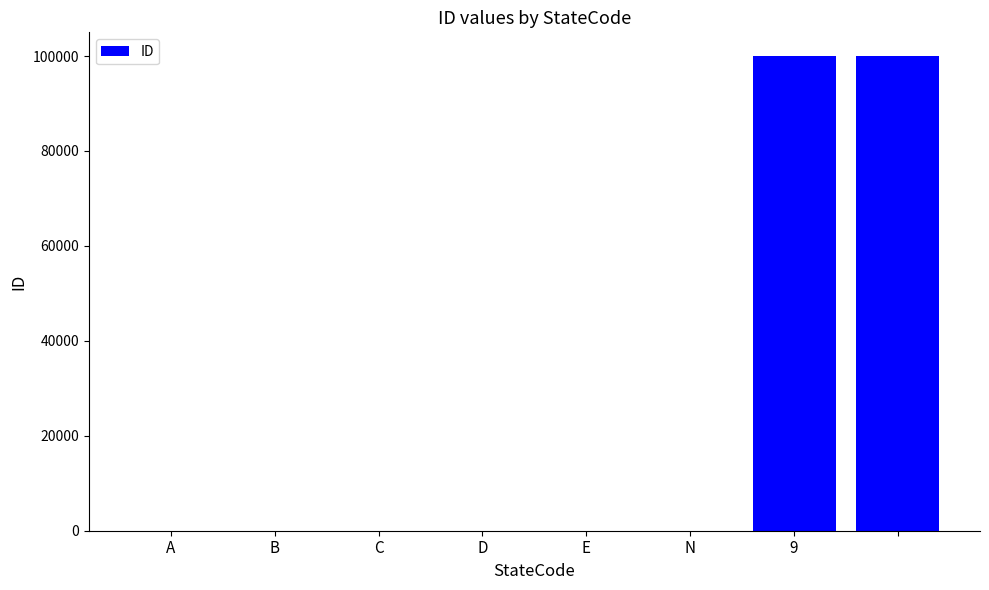

What is the sum of all values?

200018